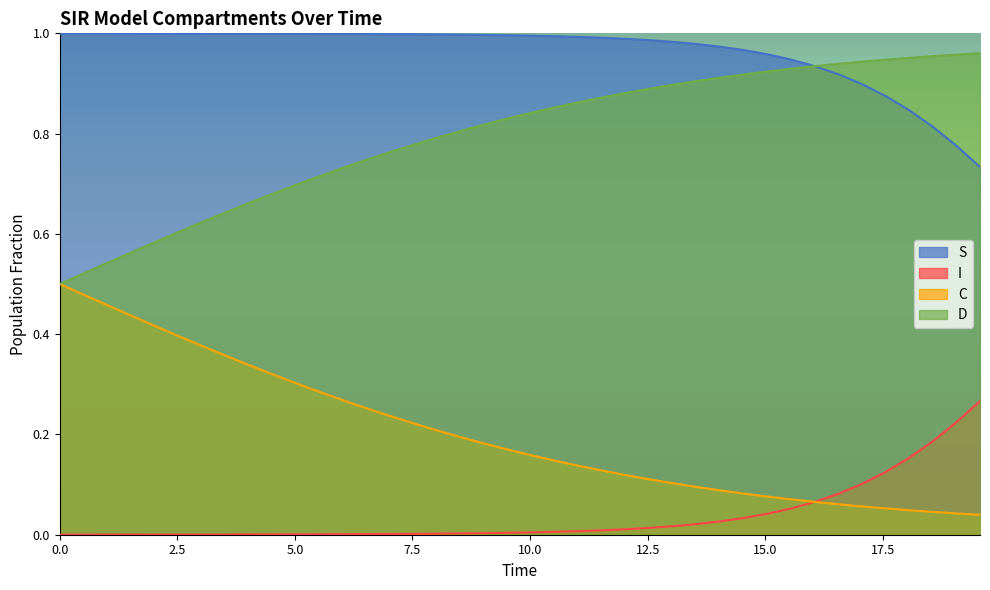

True or false: S and C cross at least once.

False